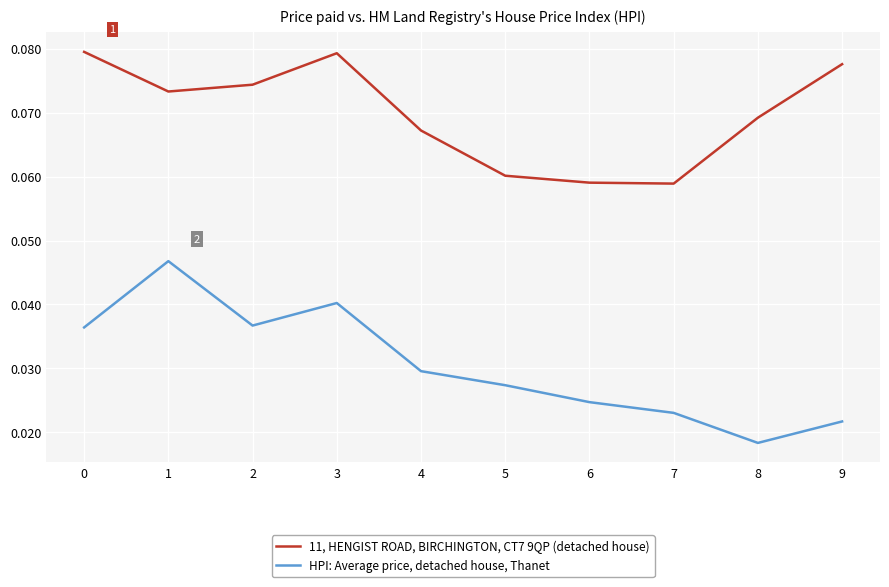

True or false: HPI: Average price, detached house, Thanet has a value of 0.1 at 2.

False